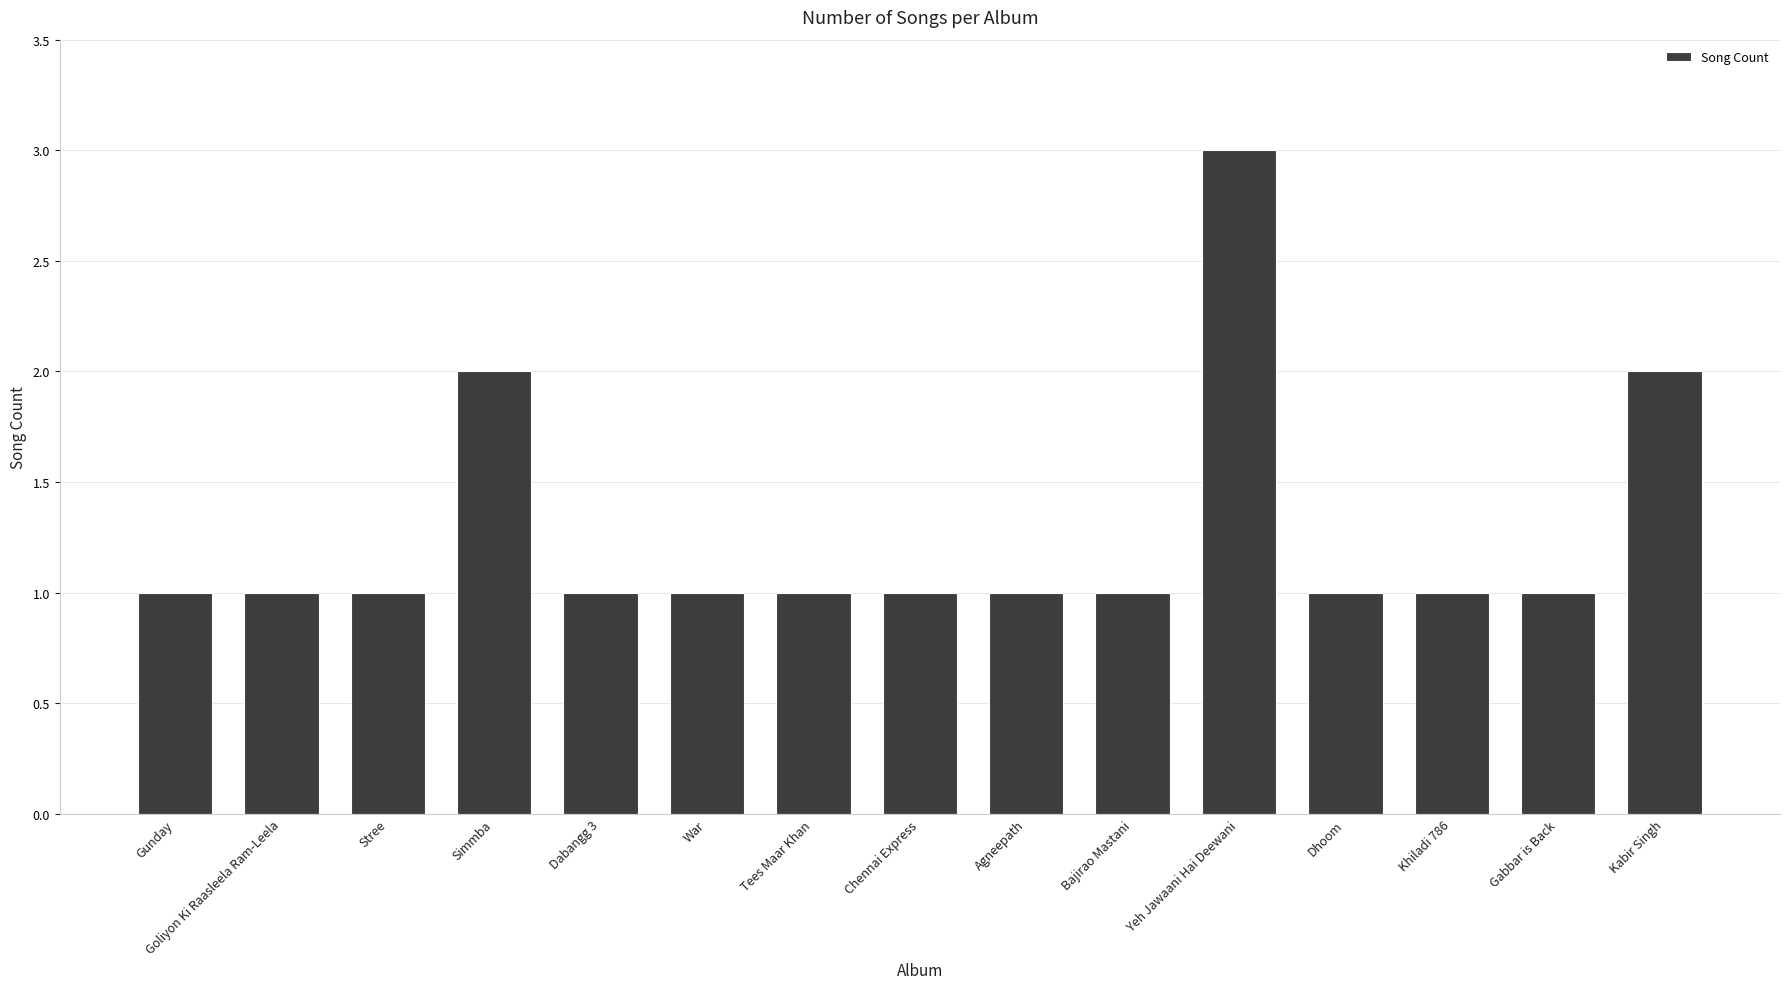

What is the sum of all values?

19